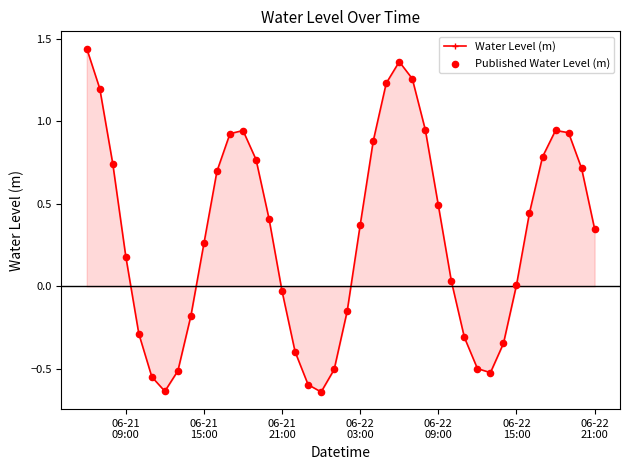

What is the difference between the second highest and minimum values?

2.0